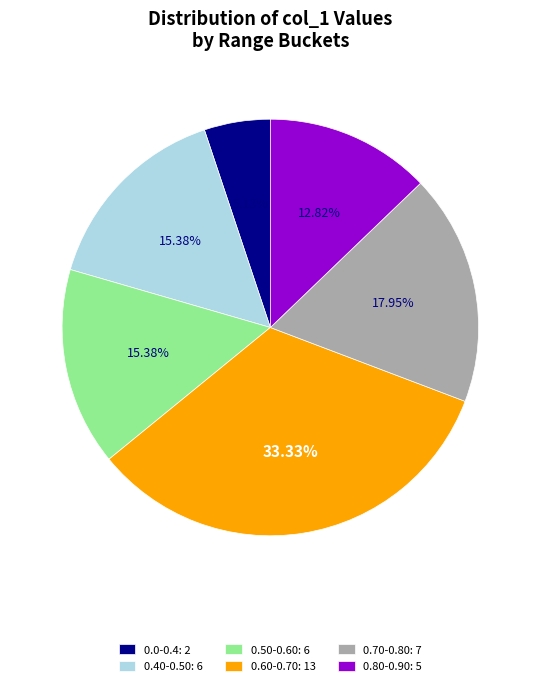

Does any single category account for the majority?

No